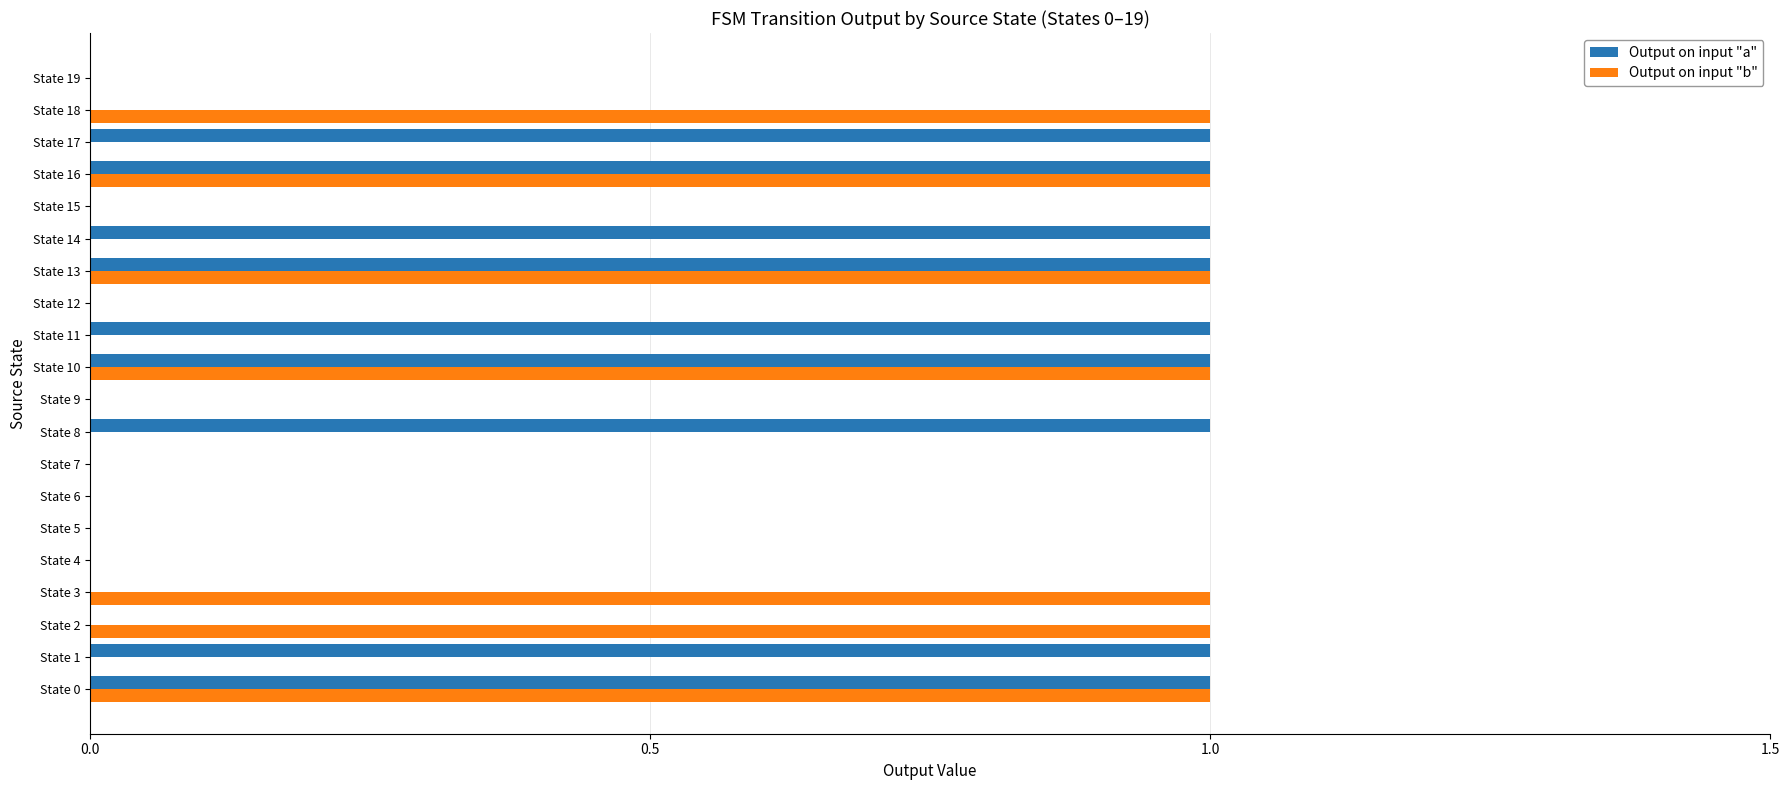

What is the sum of all Output on input "b" values?

7